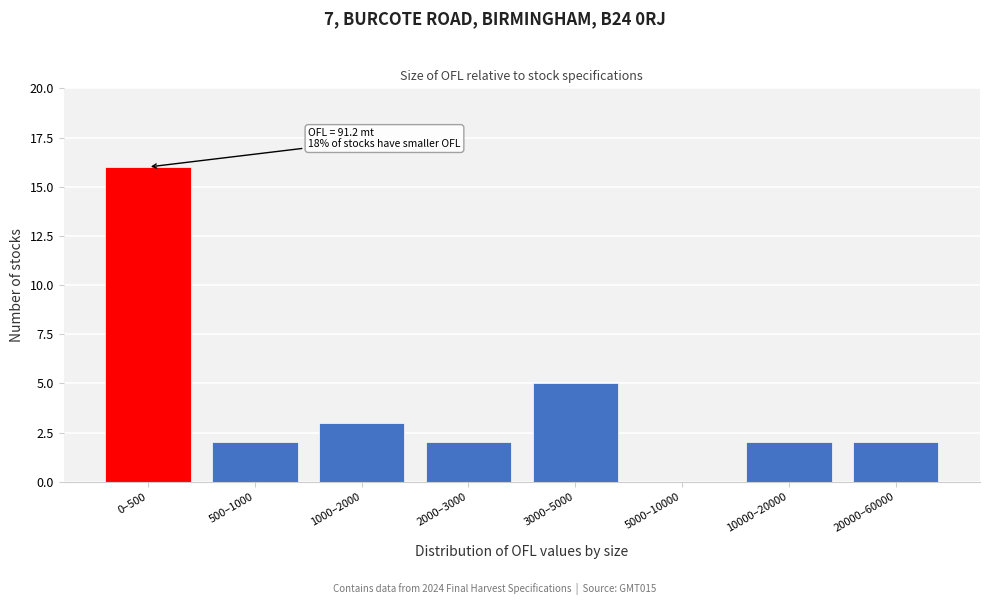

Reading left to right, extract all data points from this chart.

0–500=16	500–1000=2	1000–2000=3	2000–3000=2	3000–5000=5	5000–10000=0	10000–20000=2	20000–60000=2